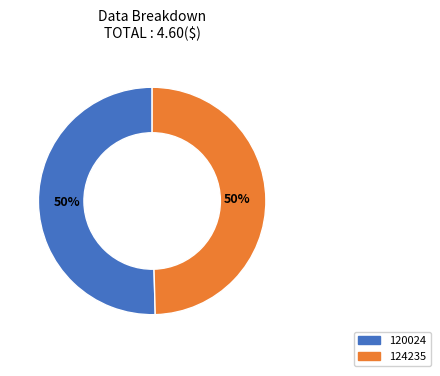

What is the majority slice?

120024